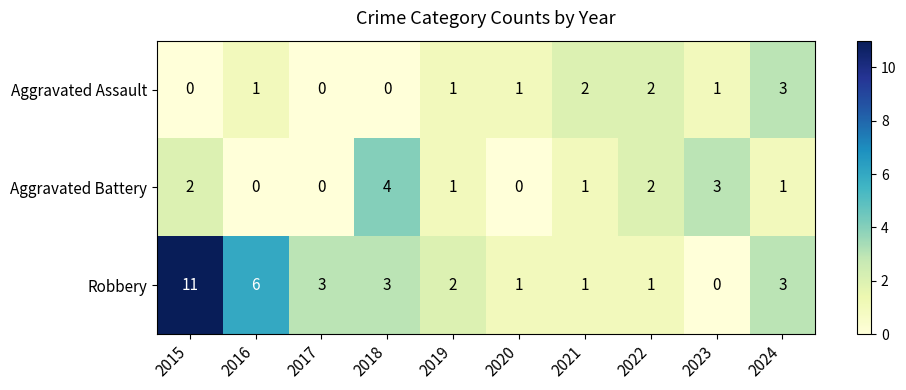

How many Aggravated Assault values are between 0 and 2?

9